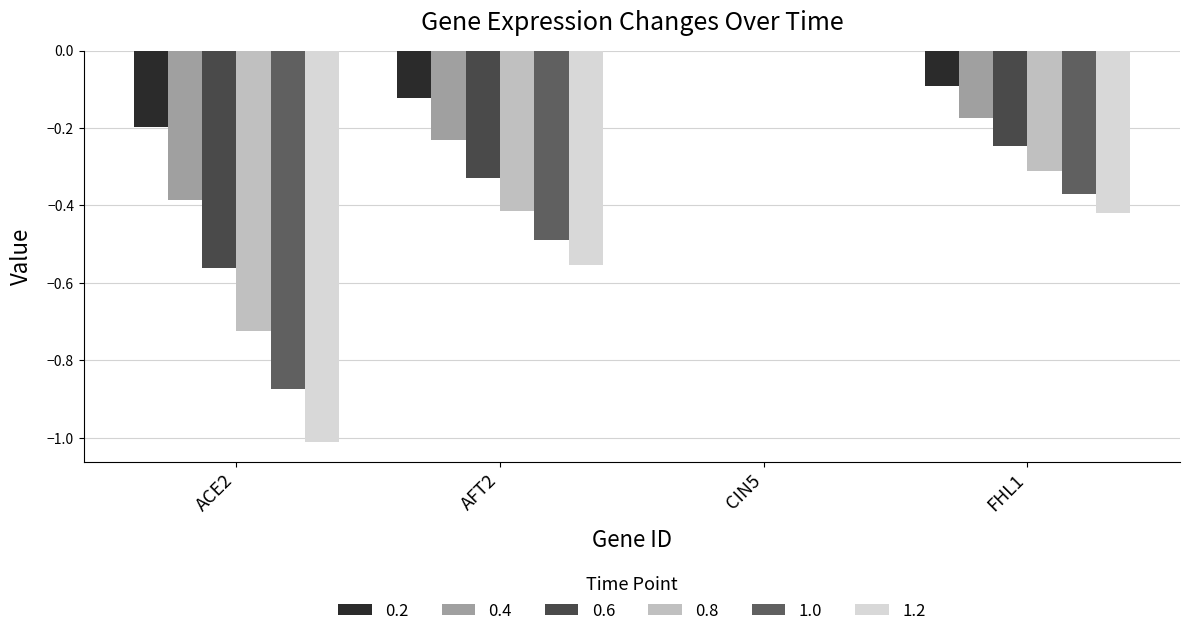

Are the bars grouped side by side (vs. stacked)?

Yes